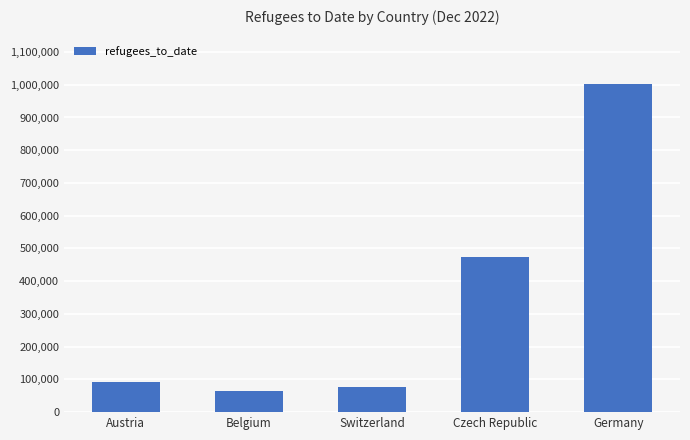

Reading left to right, list all the values displayed in this chart.

90591	64436	76432	474731	1002668